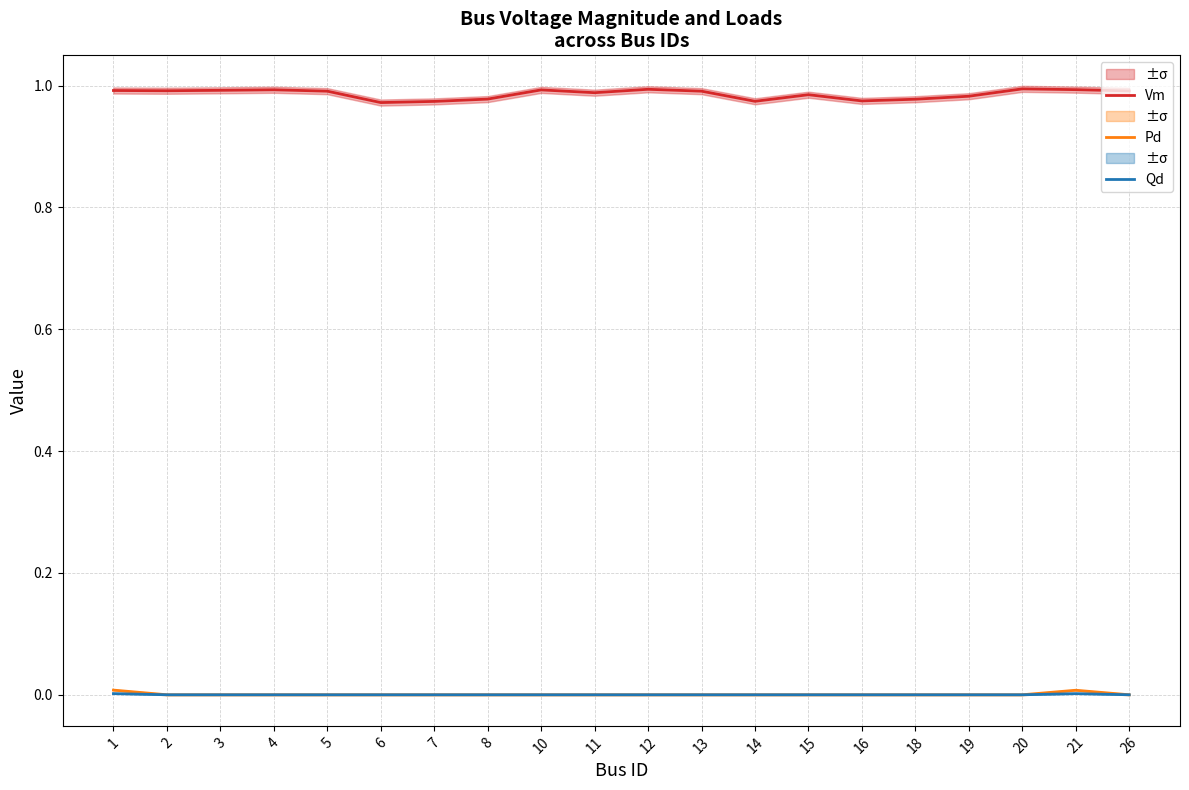

The value of Qd at 7 is 0.0. True or false?

True